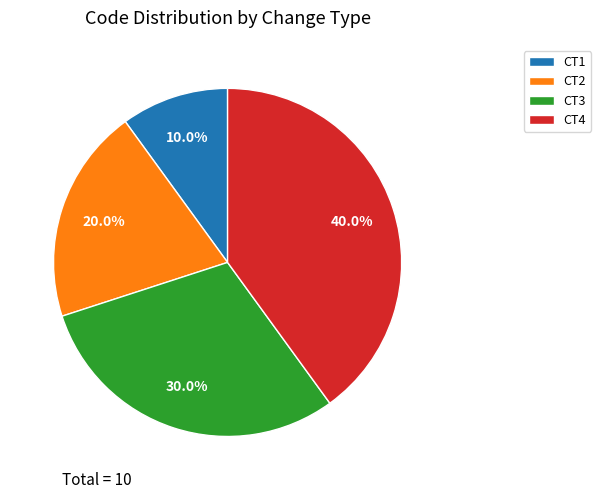

What percentage is the CT4 slice, to the nearest percent?

40%